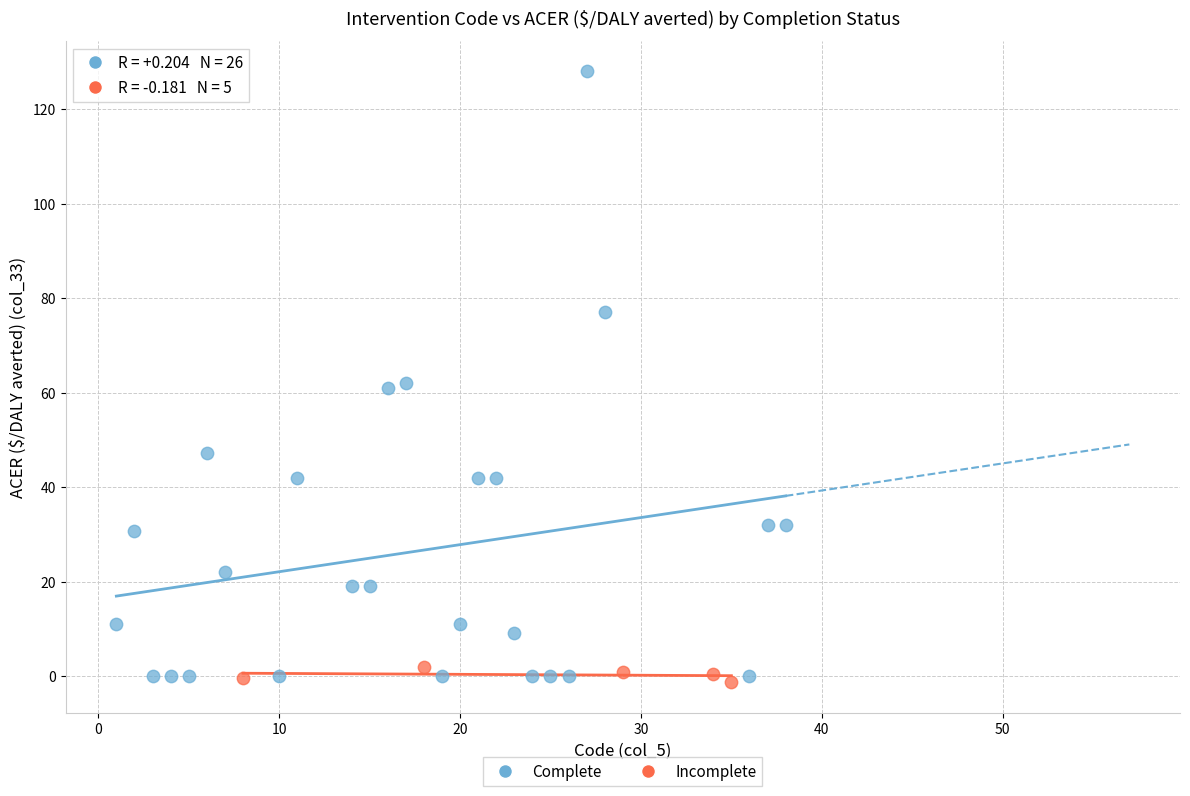

Which series contains the highest Y value?

Complete